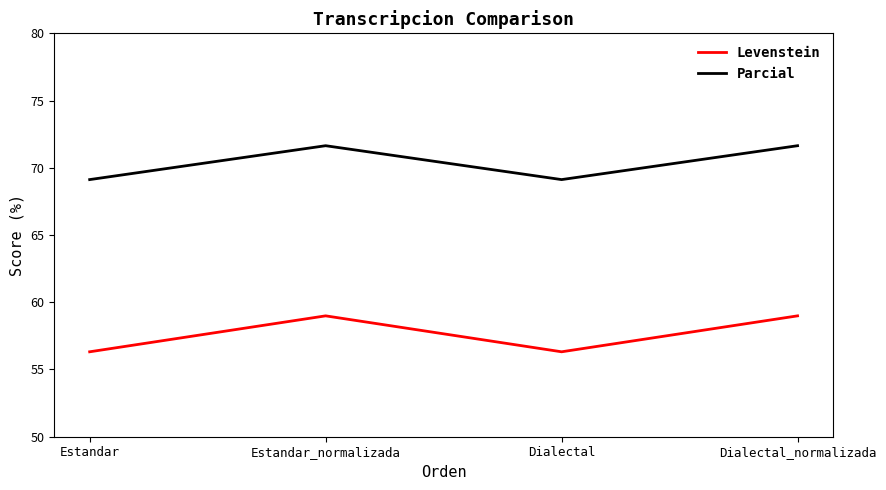

At how many categories does at least one series exceed 56?

4